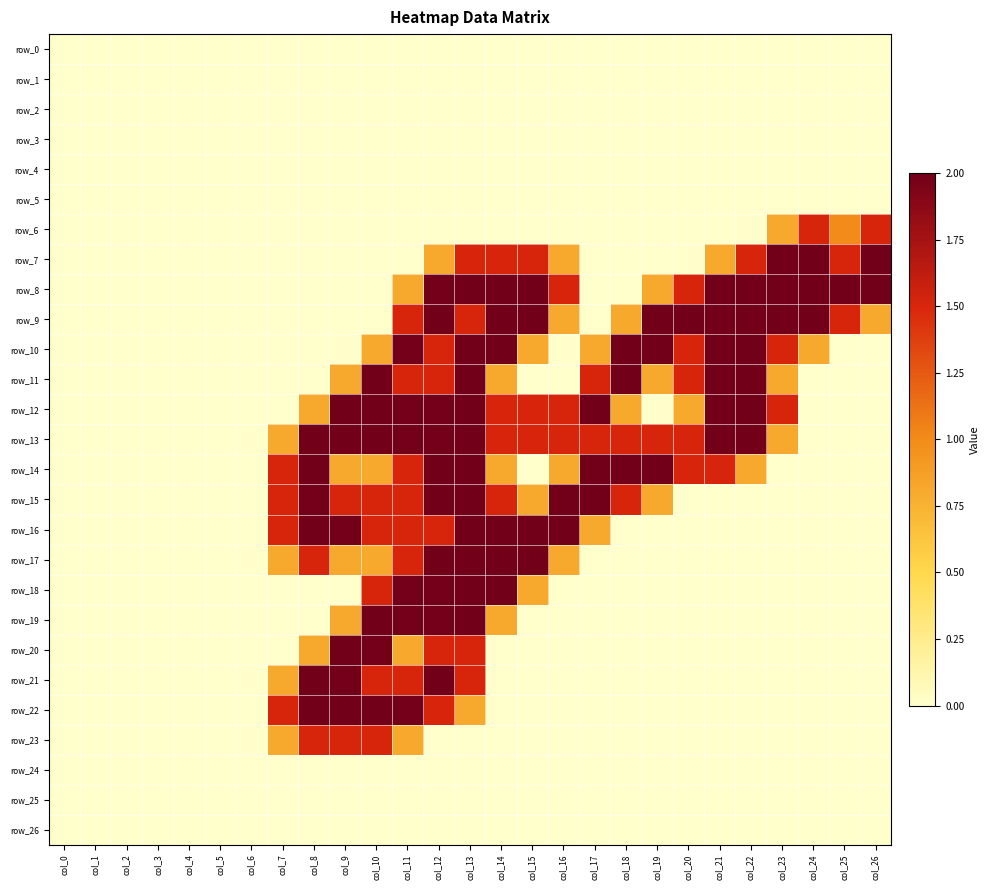

Between col_6 and col_15, which series saw the biggest shift?

row_8